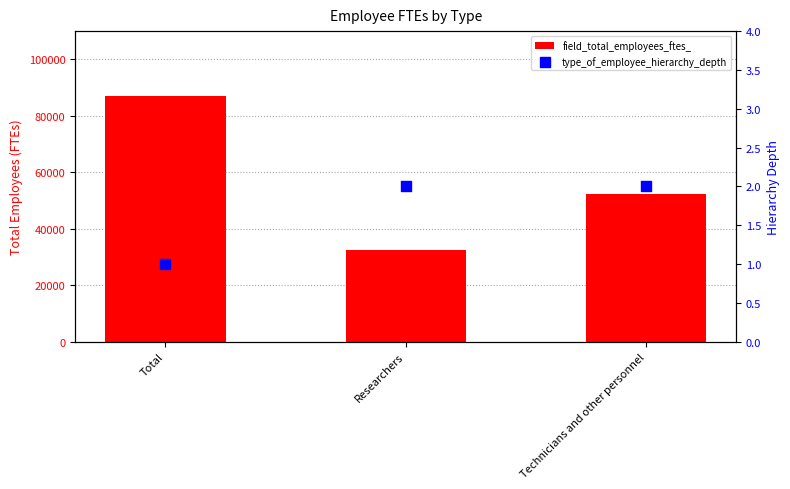

At how many categories does at least one series exceed 55882?

1